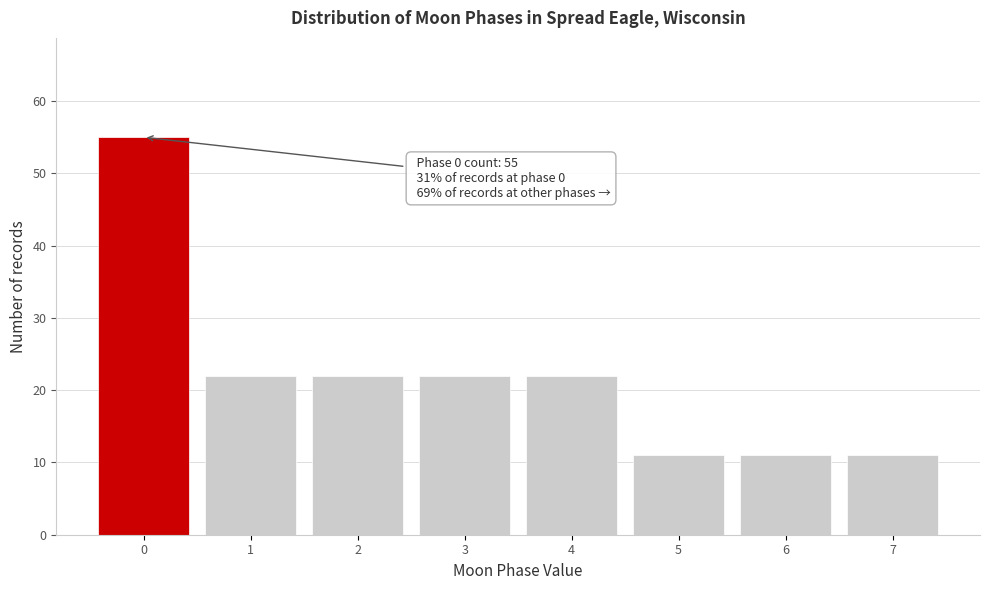

Over which range of the x-axis is the bar tallest?

-0.5 to 0.5